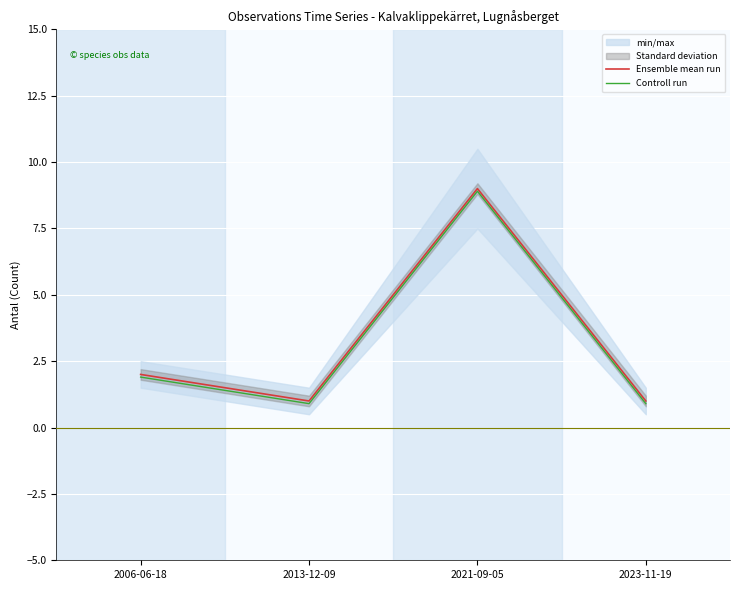

What is the smallest value displayed?

0.9